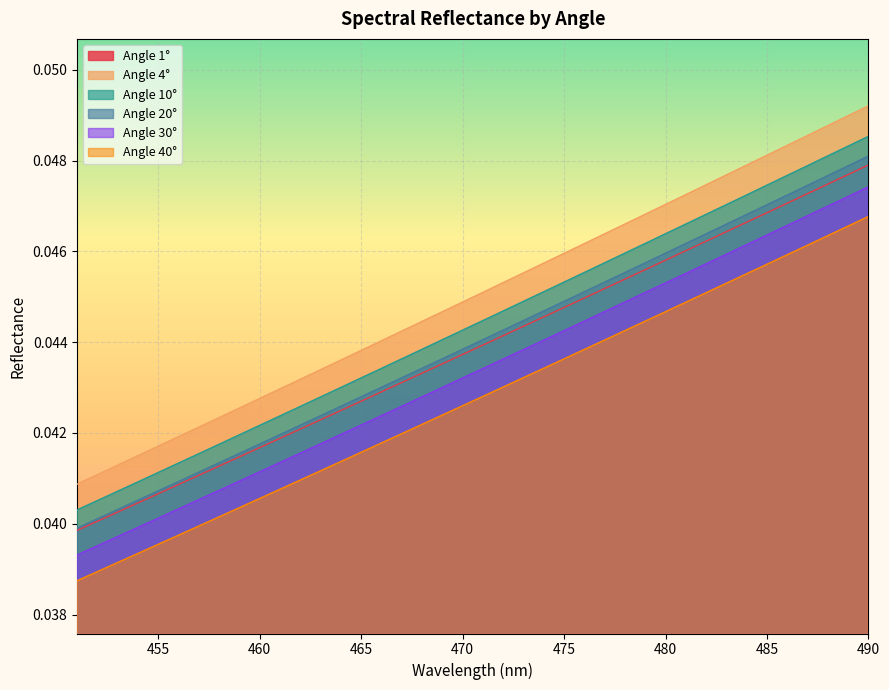

The 20 series shows 0.0 at 467. True or false?

False